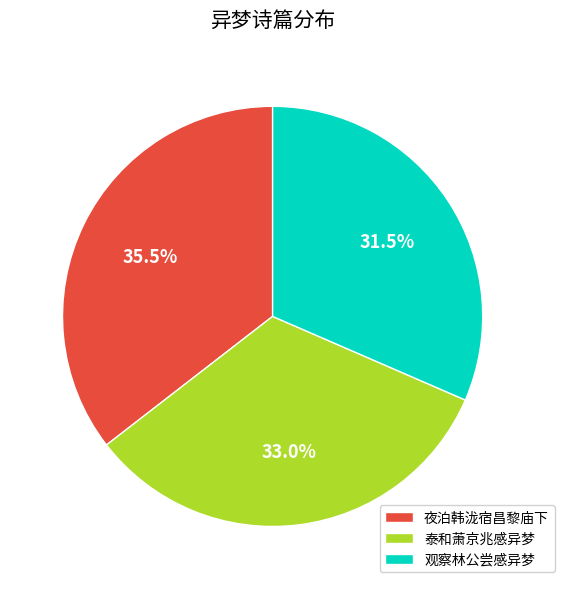

Does 泰和萧京兆感异梦 represent more than half of the total?

No